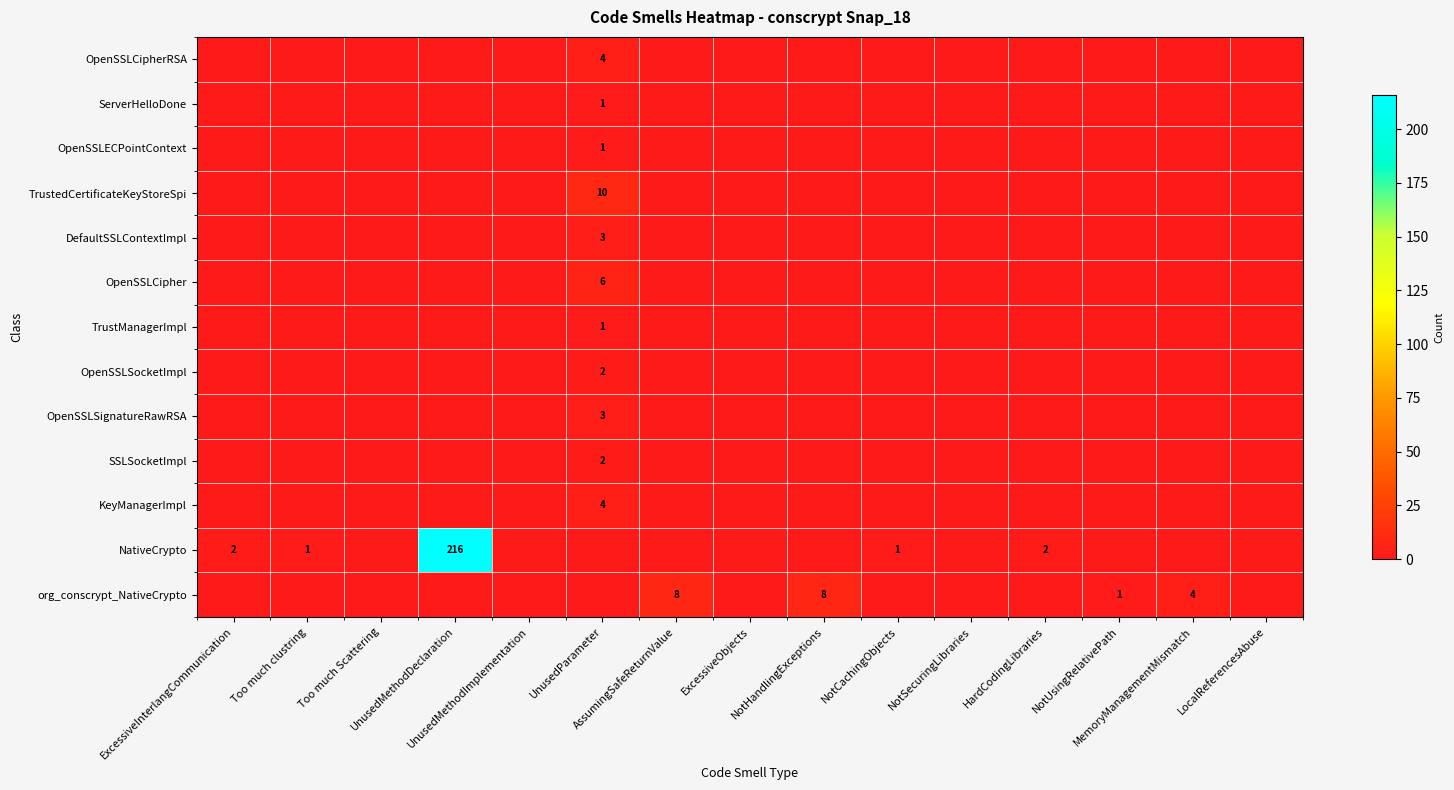

What is the sum of the NativeCrypto values at Too much clustring and UnusedParameter?

1